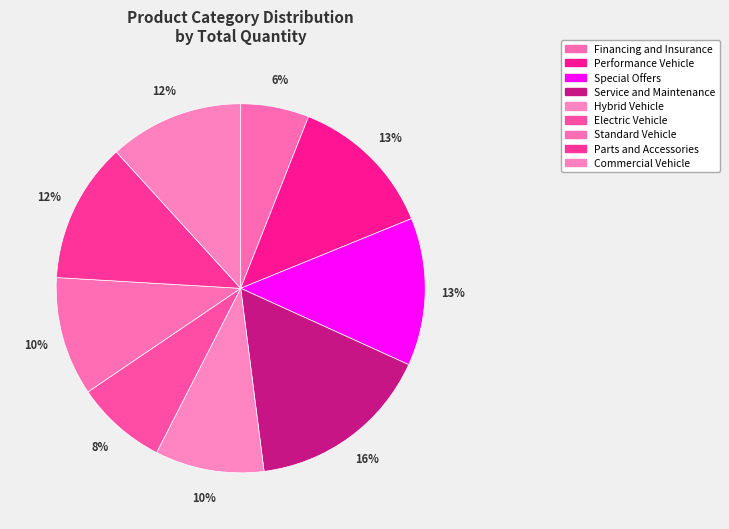

How many slices are in this pie chart?

9